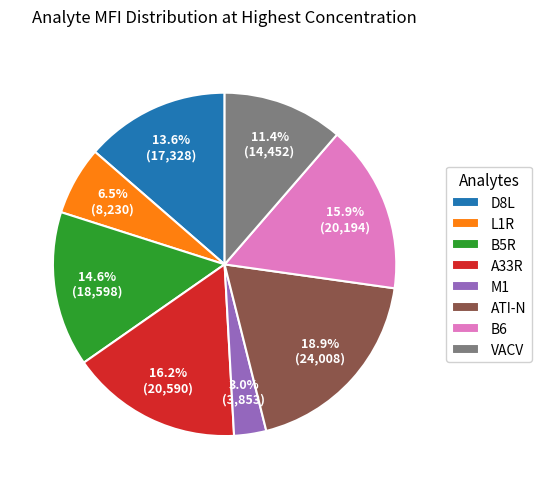

To the nearest percent, what is the difference between the largest and smallest slice percentages?

16%